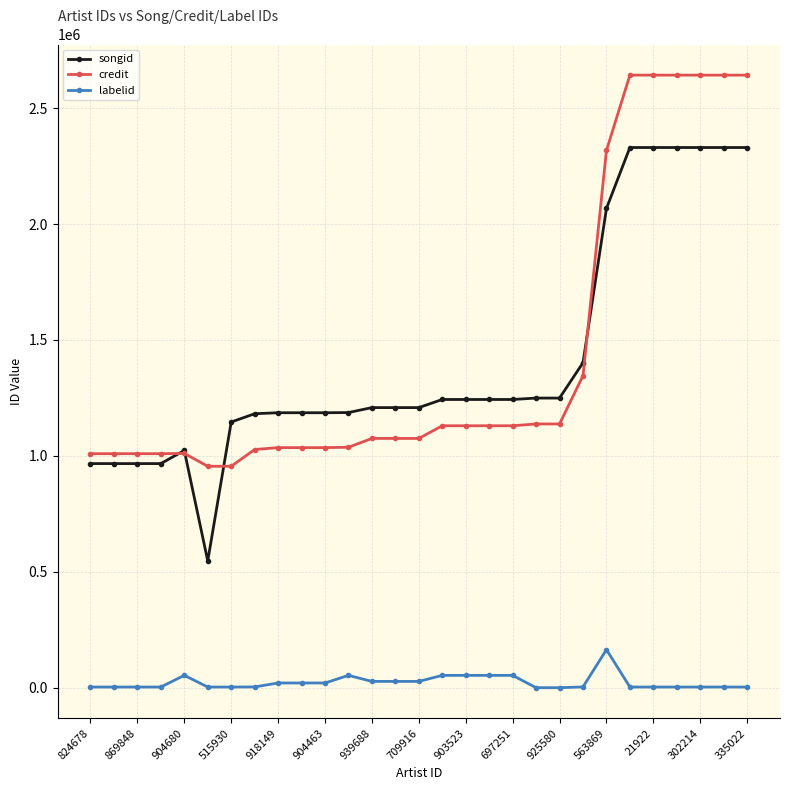

What is the value of the songid point at the 3rd from the left?

966757